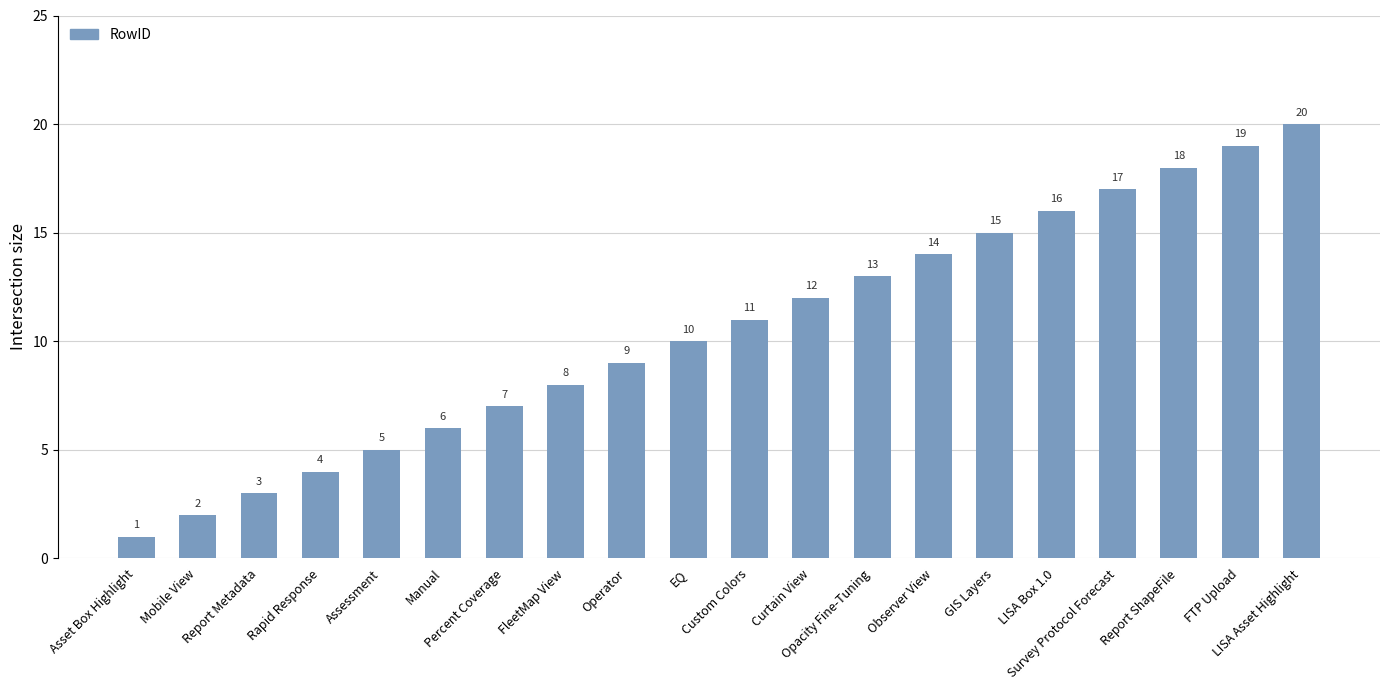

How many bars are there in total?

20